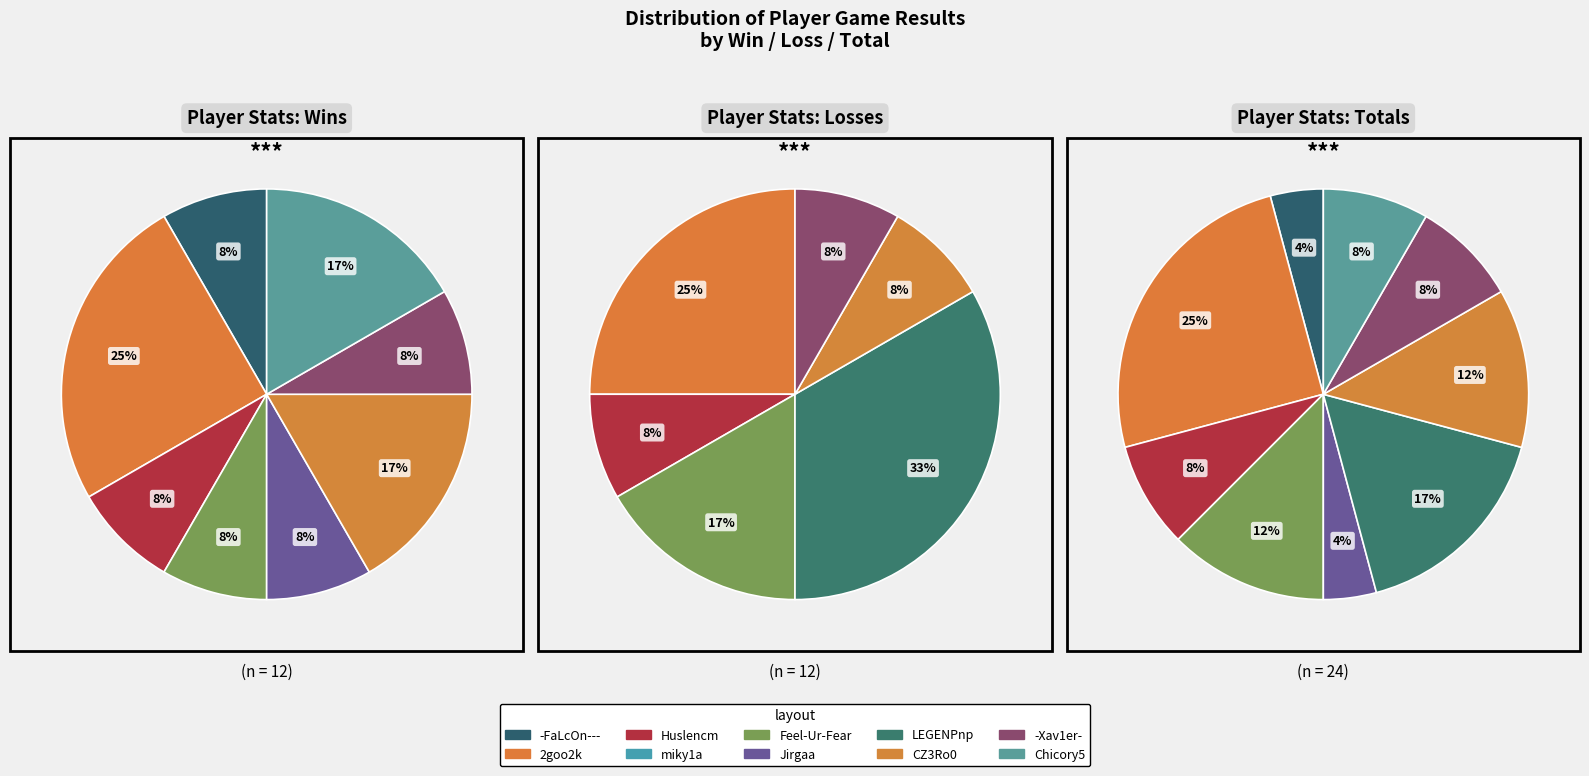

How many slices are in this pie chart?

10